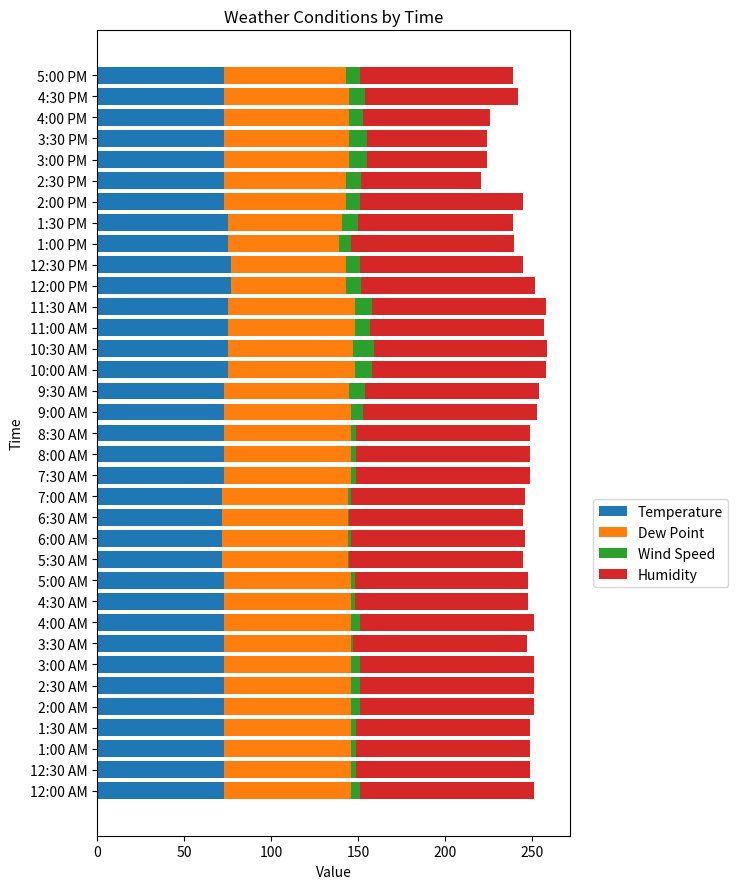

What is the minimum value for Temperature?

72